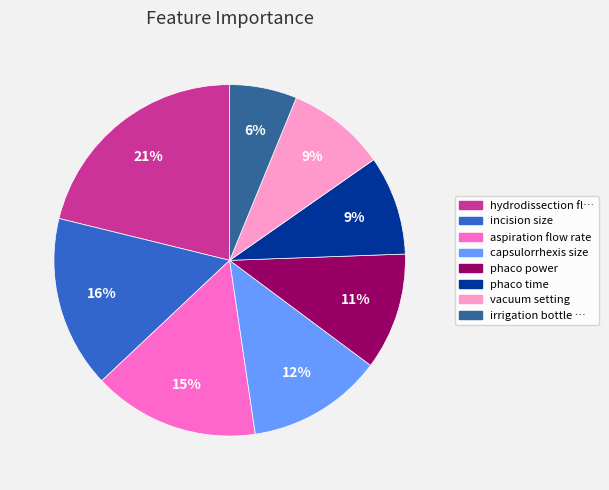

Does any single category account for the majority?

No